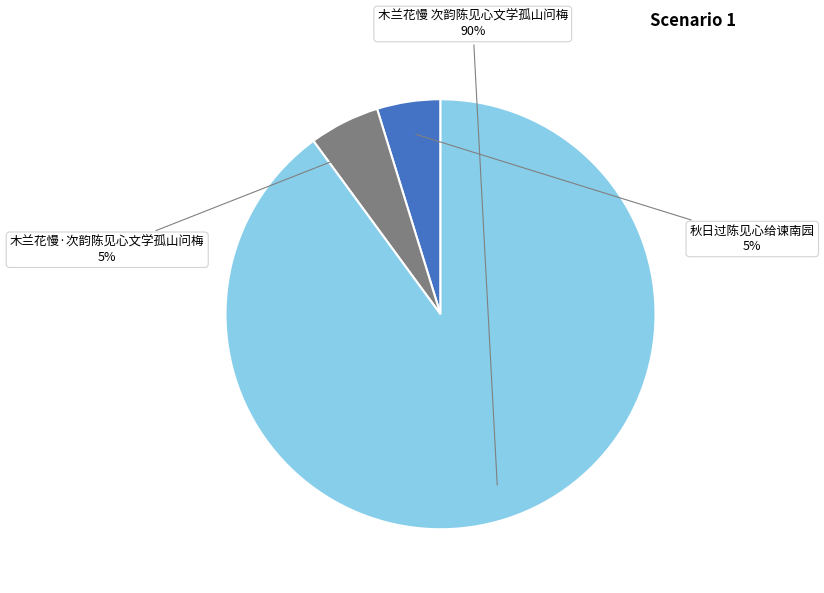

Which category has the biggest portion of the pie?

木兰花慢 次韵陈见心文学孤山问梅